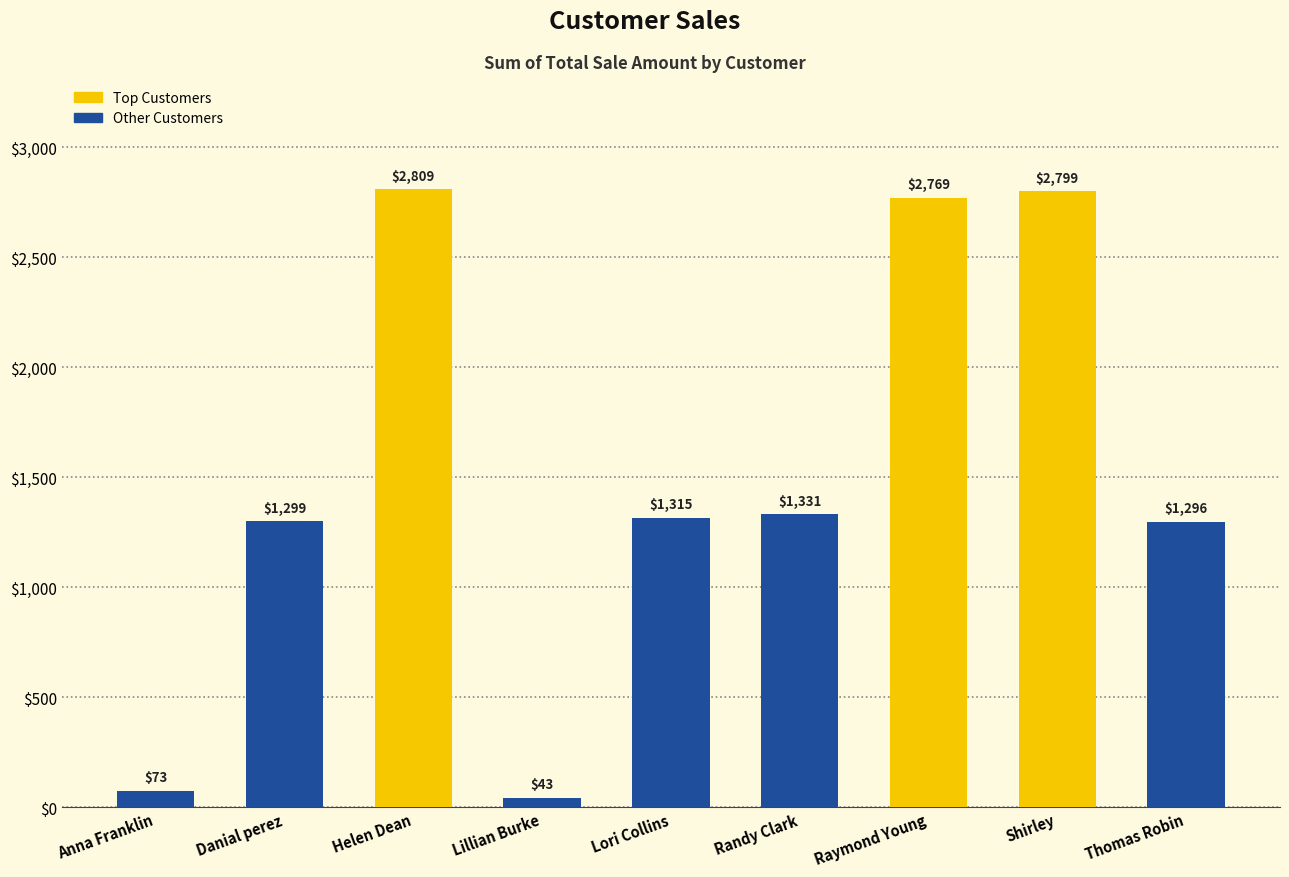

Which has a higher value, Lillian Burke or Anna Franklin?

Anna Franklin